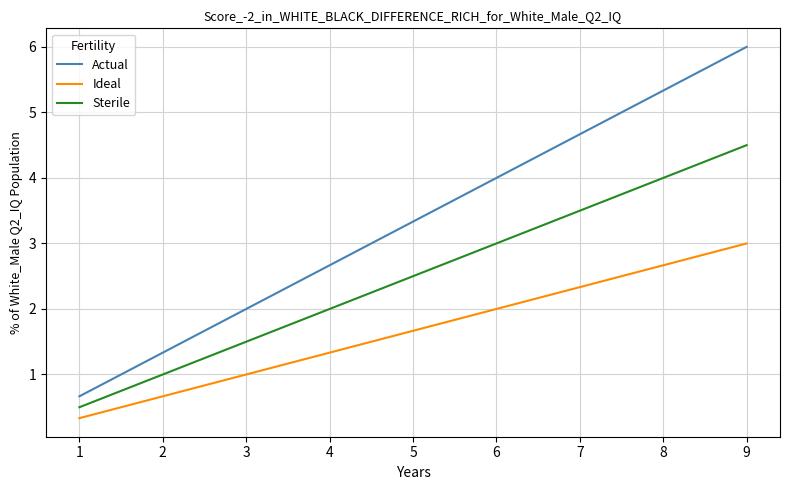

Is the value of Actual at 1 greater than the value of Ideal at 6?

No